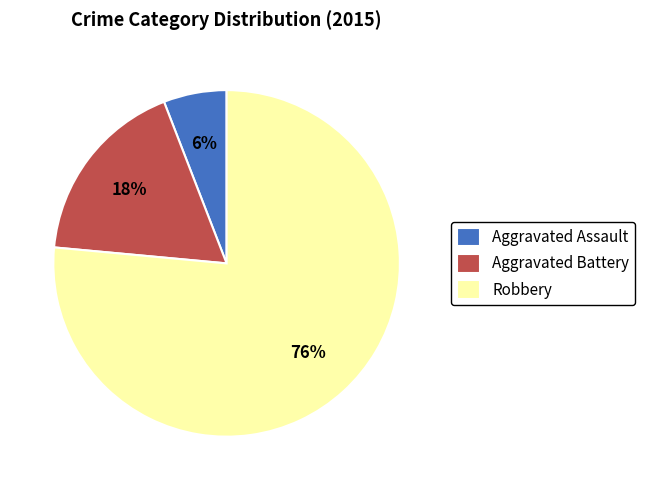

Rank the categories by value from highest to lowest.

Robbery, Aggravated Battery, Aggravated Assault